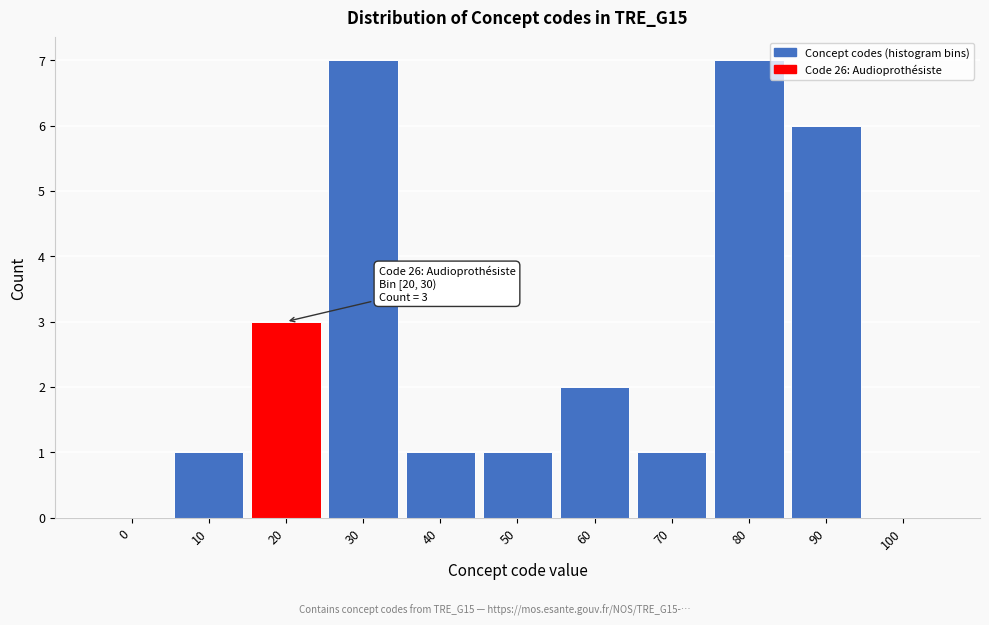

Reading left to right, transcribe all the data shown in this chart.

0=0	10=1	20=3	30=7	40=1	50=1	60=2	70=1	80=7	90=6	100=0